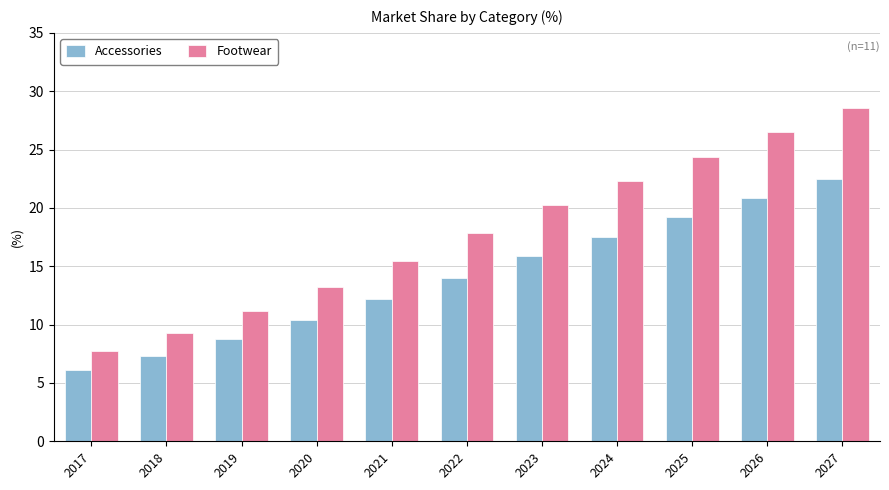

Reading right to left, what are all the values shown in this chart?

Accessories: 22.5	20.8	19.2	17.5	15.9	14.0	12.2	10.4	8.8	7.3	6.1
Footwear: 28.6	26.5	24.4	22.3	20.2	17.8	15.5	13.2	11.2	9.3	7.7